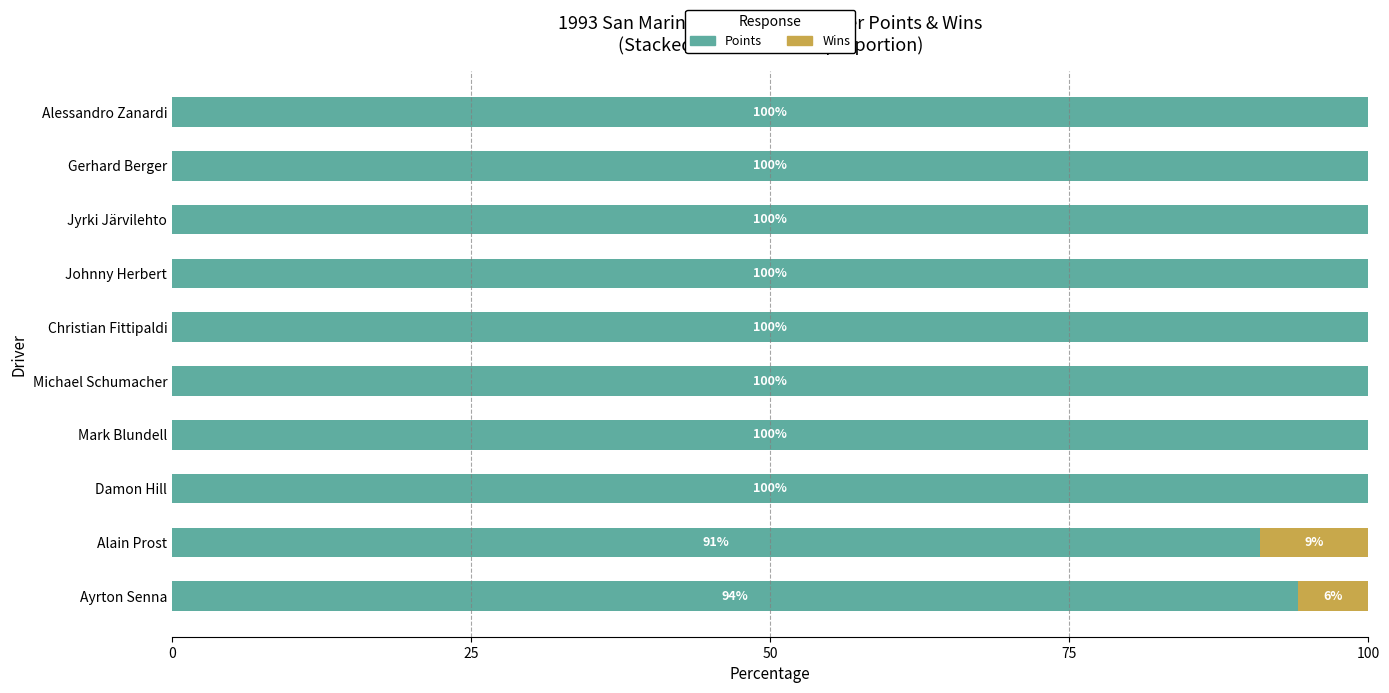

True or false: Points has a value of 55.4 at Damon Hill.

False